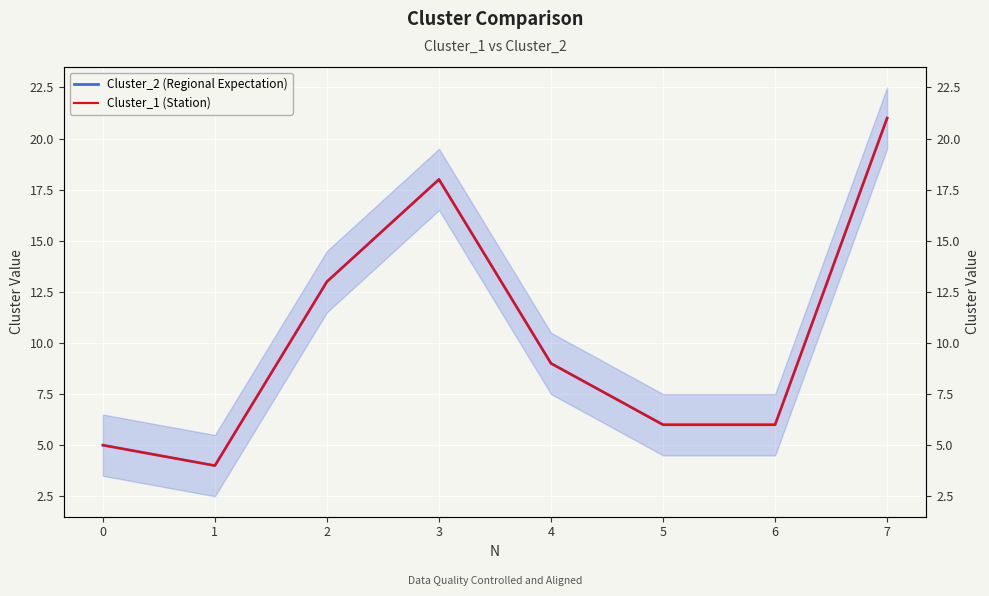

At which category is the sum across all series the highest?

7